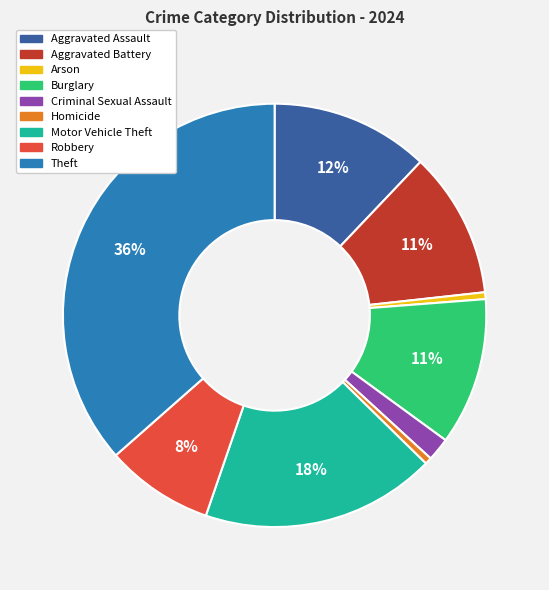

To the nearest percent, what is the average slice percentage?

11%